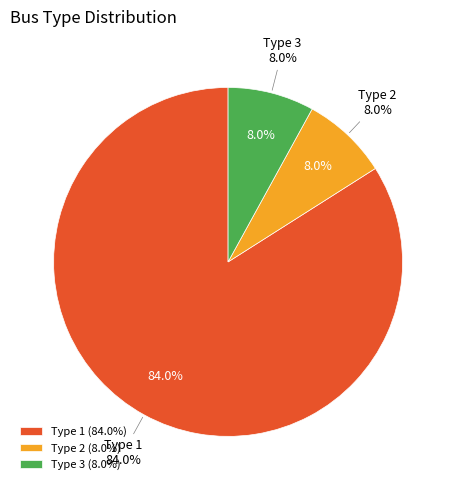

How many slices are in this pie chart?

3